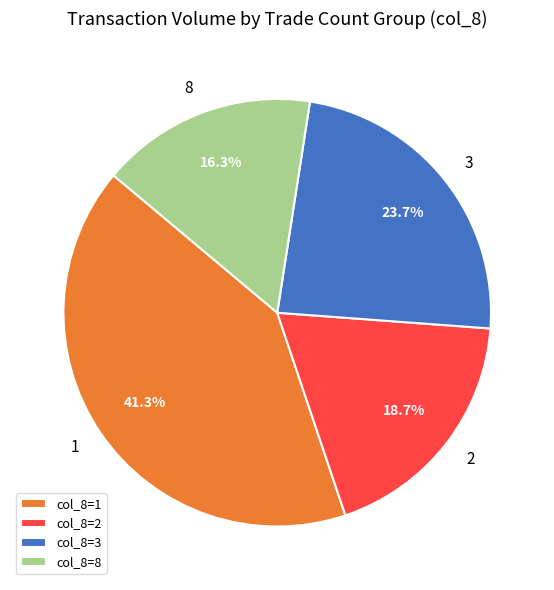

Does 8 represent more than half of the total?

No